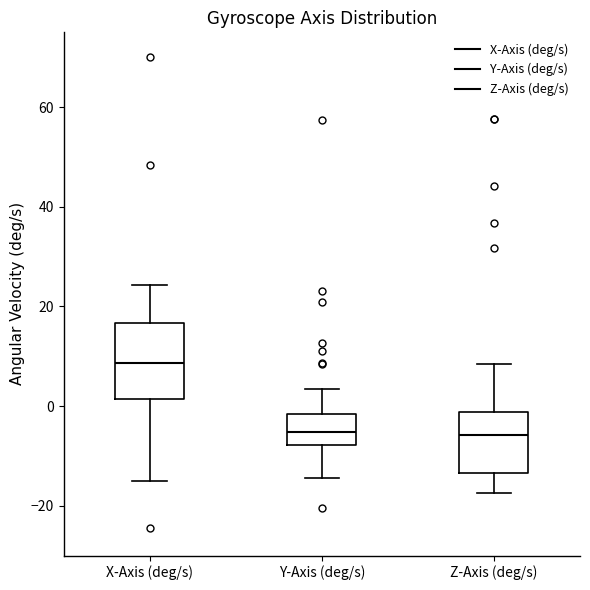

Which box has the highest median line?

X-Axis (deg/s)